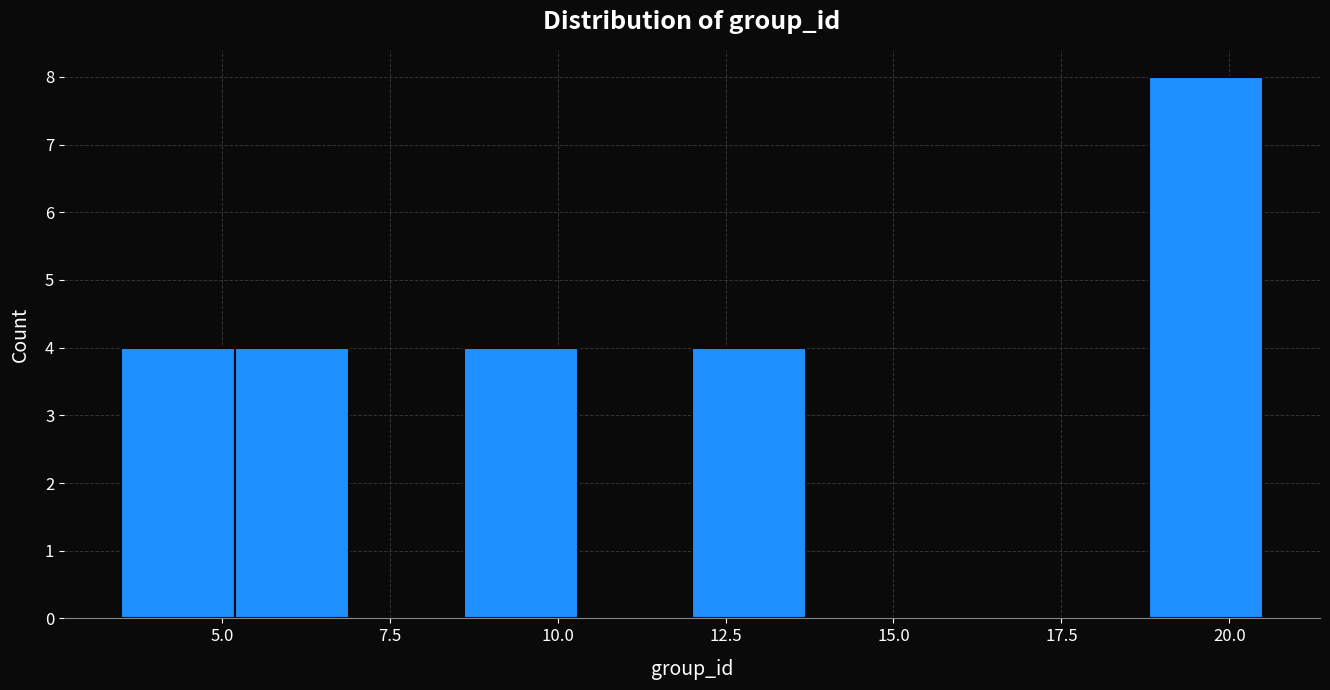

Around what value on the x-axis is the tallest bar? Give the approximate position of its centre, as read against the axis.

19.5